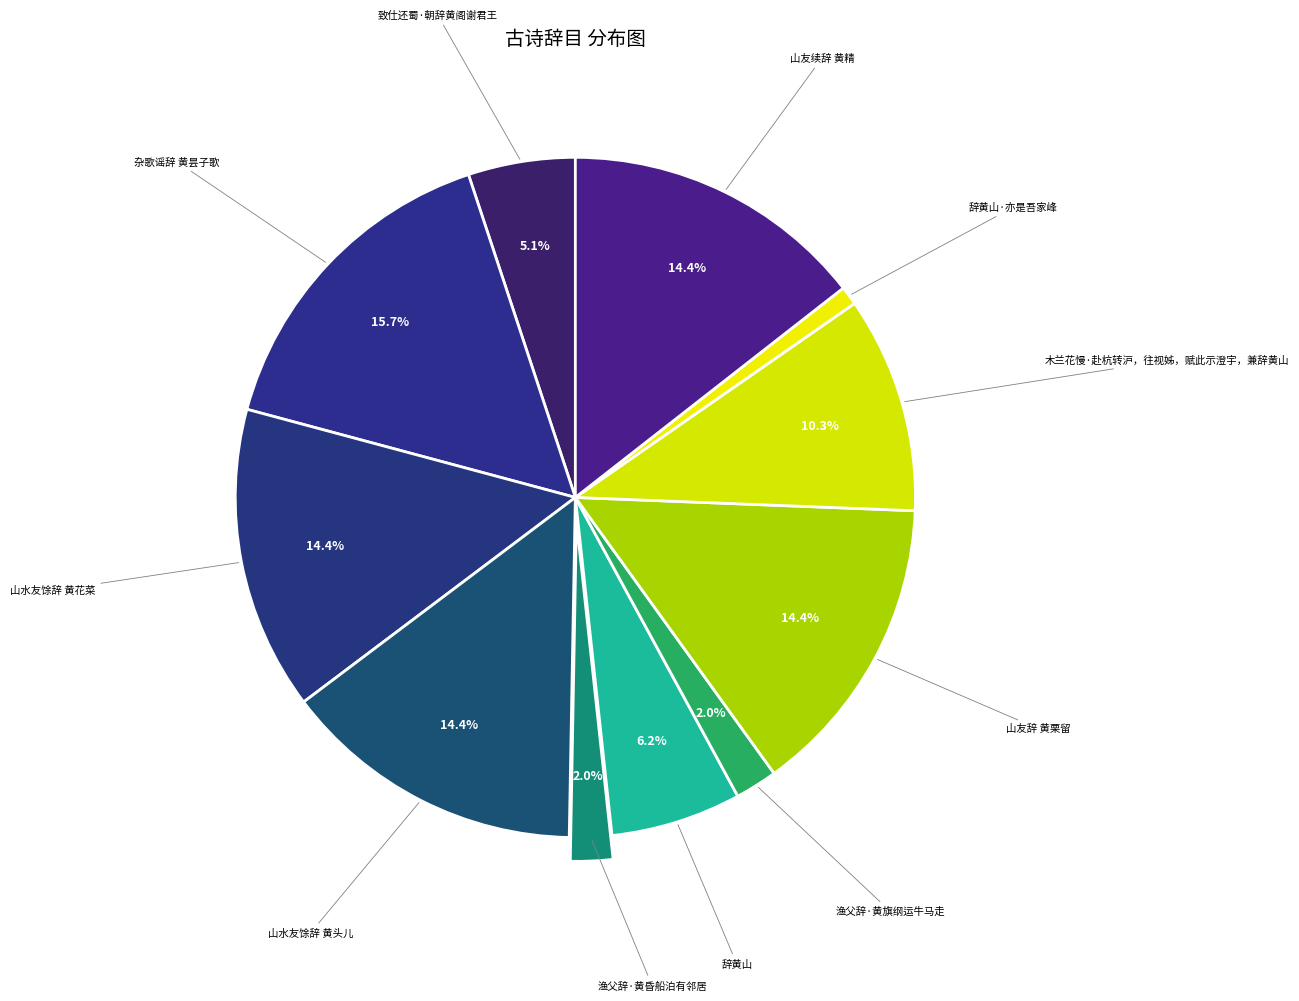

How many slices are in this pie chart?

11